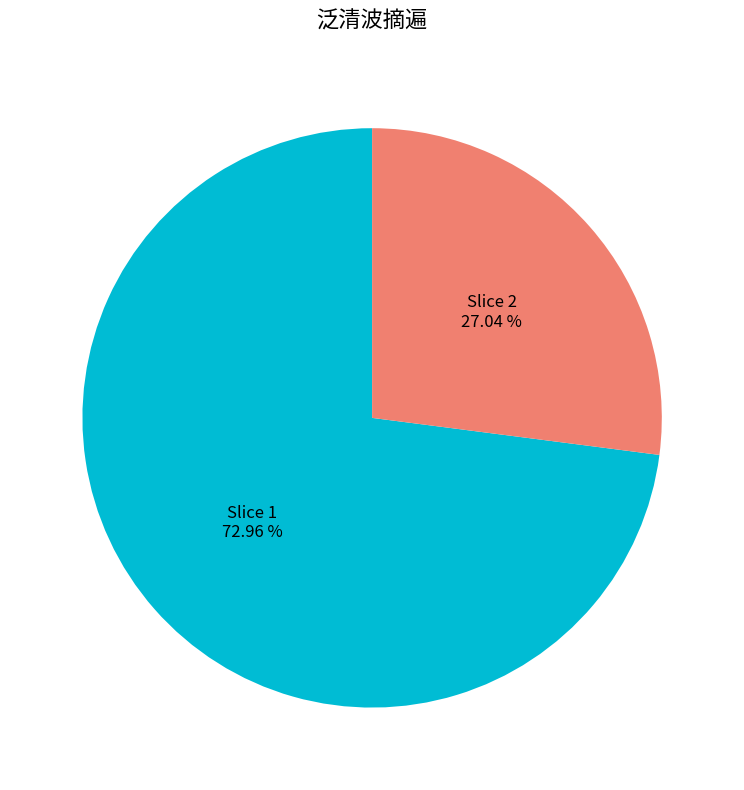

Does any single category account for the majority?

Yes